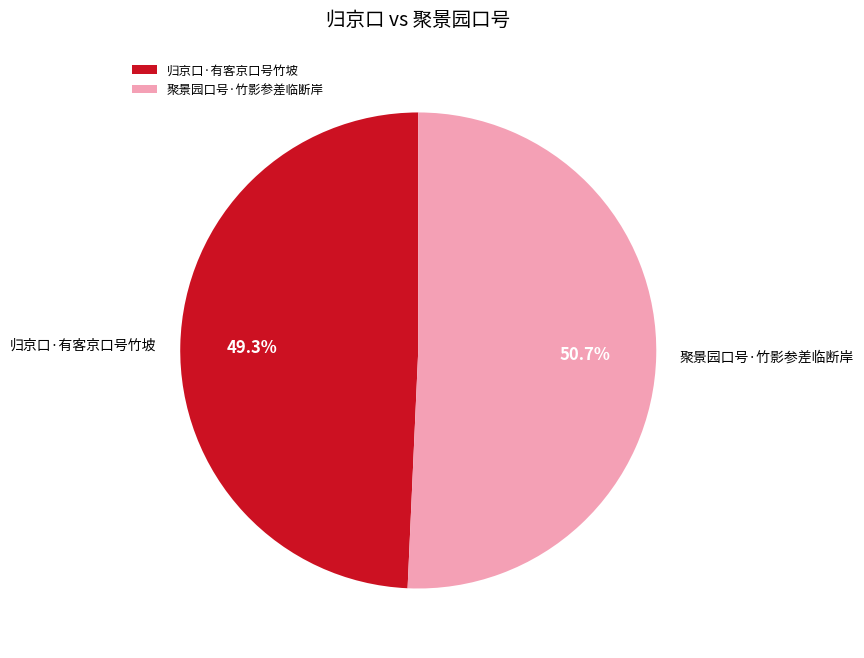

To the nearest percent, what is the combined percentage of 聚景园口号·竹影参差临断岸 and 归京口·有客京口号竹坡?

100%